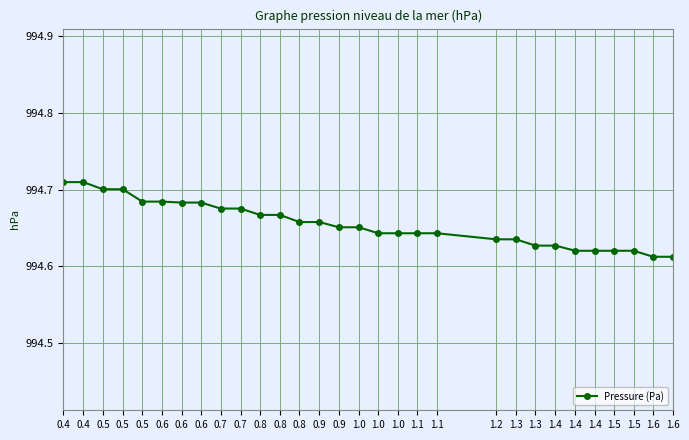

What is the smallest value displayed?

994.6